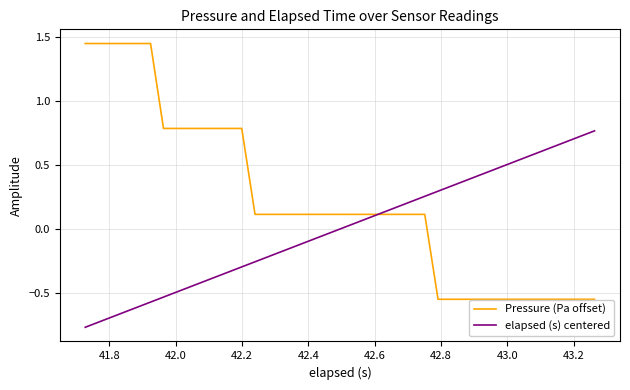

How many categories are shown in the chart?

40